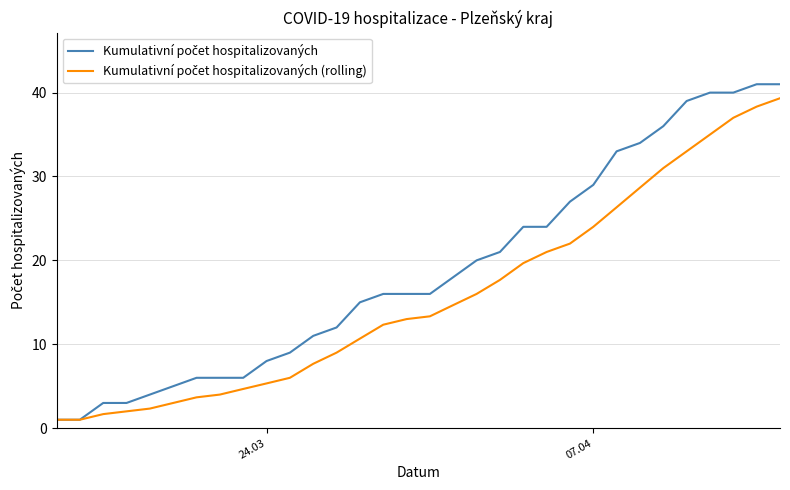

What is the smallest value displayed?

1.0